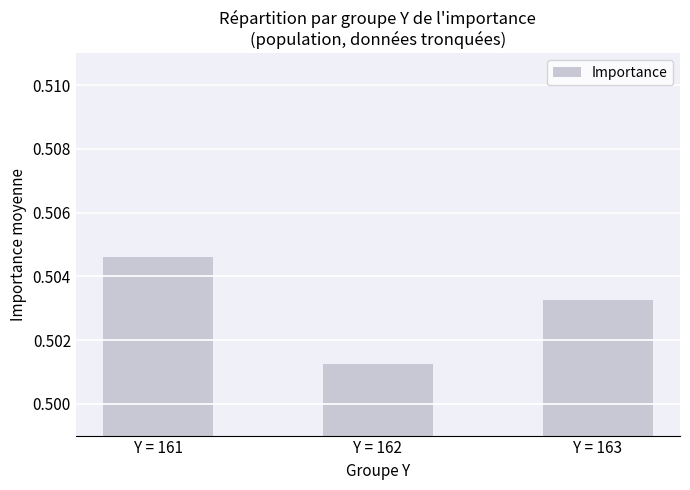

Rank the categories by value from highest to lowest.

Y = 161, Y = 163, Y = 162